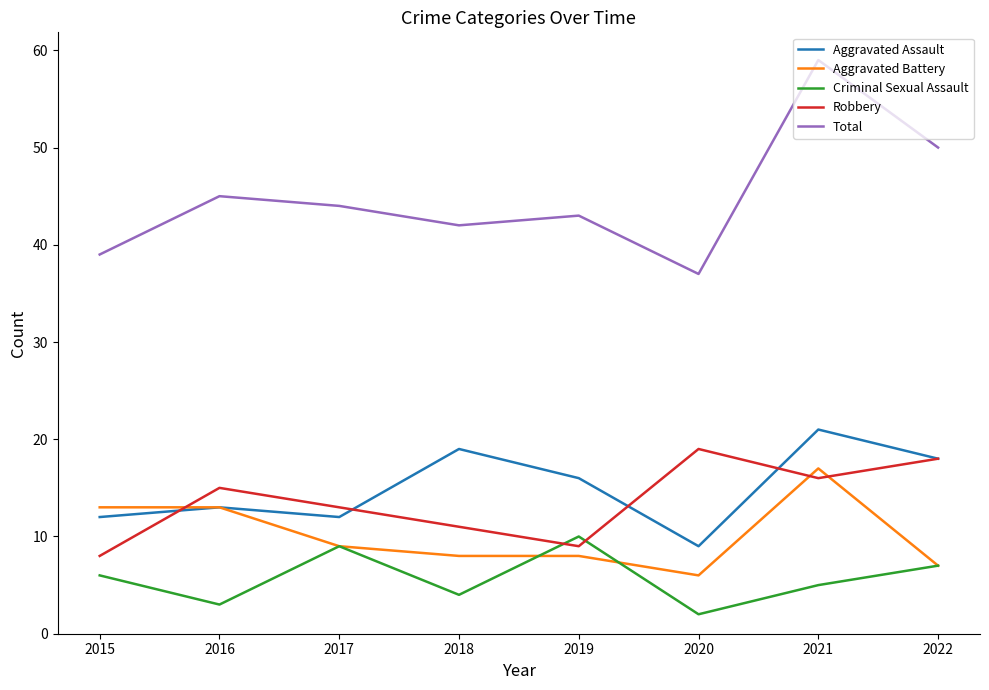

Which series has the largest total across all categories?

Total